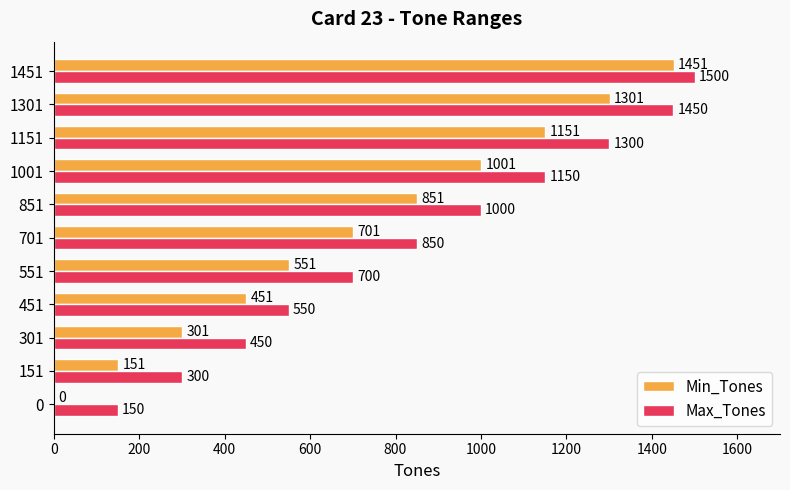

What is the maximum value shown in the chart?

1500